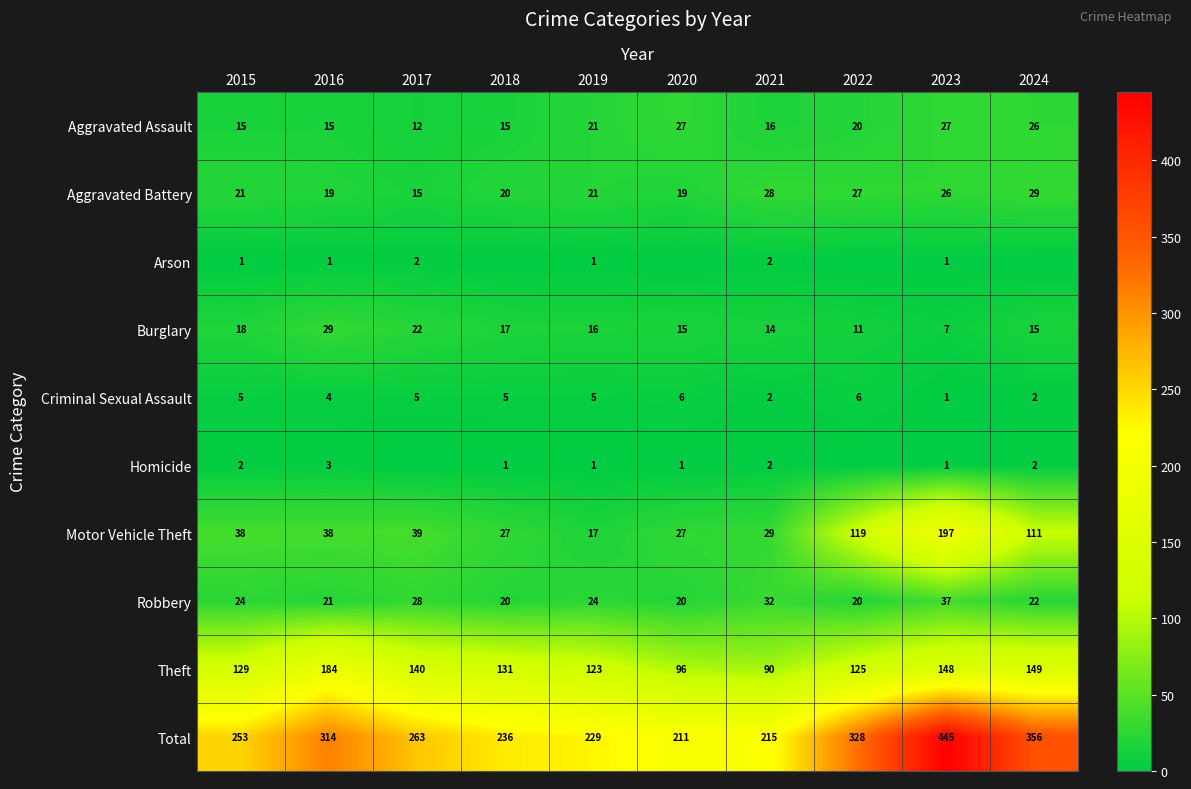

Is the value of Criminal Sexual Assault at 2016 greater than the value of Aggravated Battery at 2017?

No